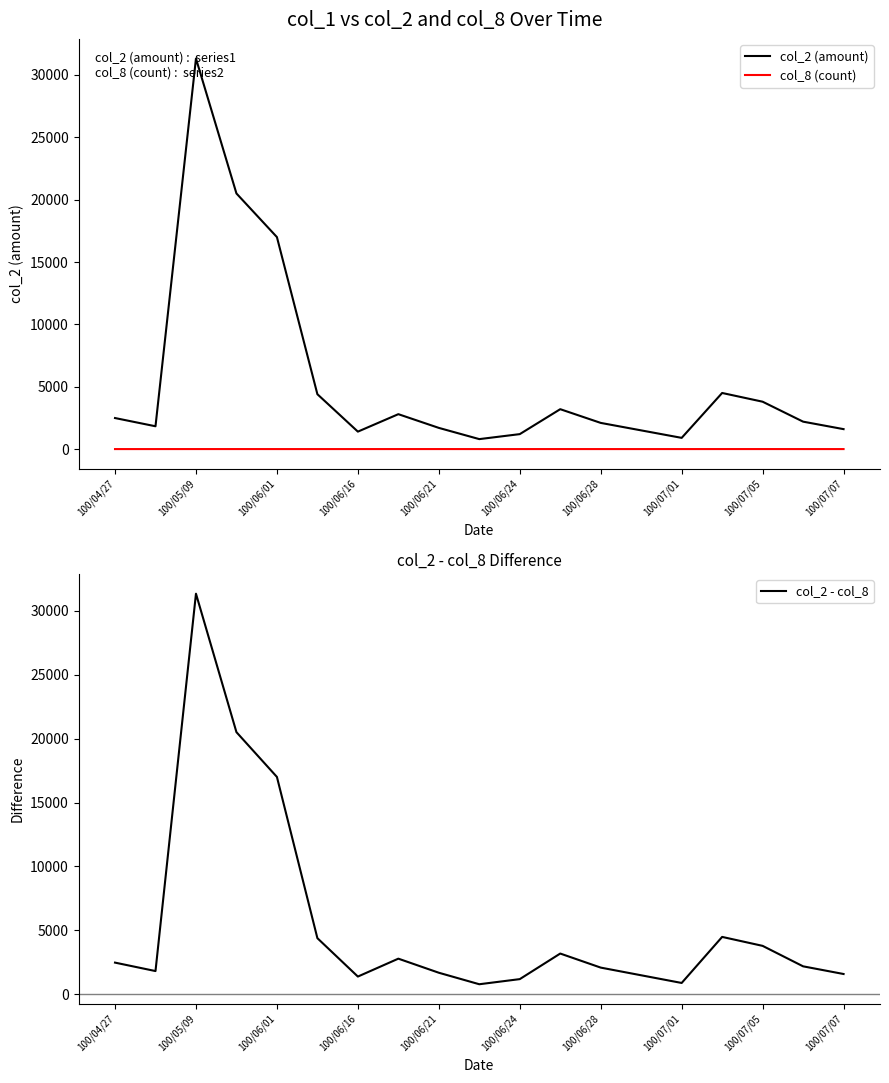

True or false: col_2 (amount) and col_8 (count) intersect in this chart.

False